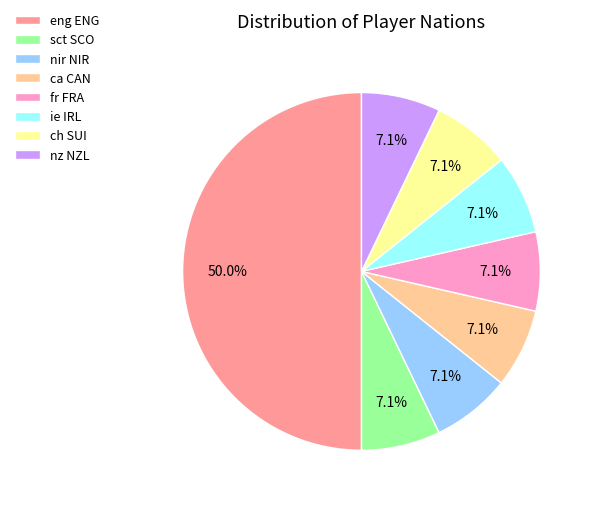

Does nir NIR account for over 50% of the chart?

No